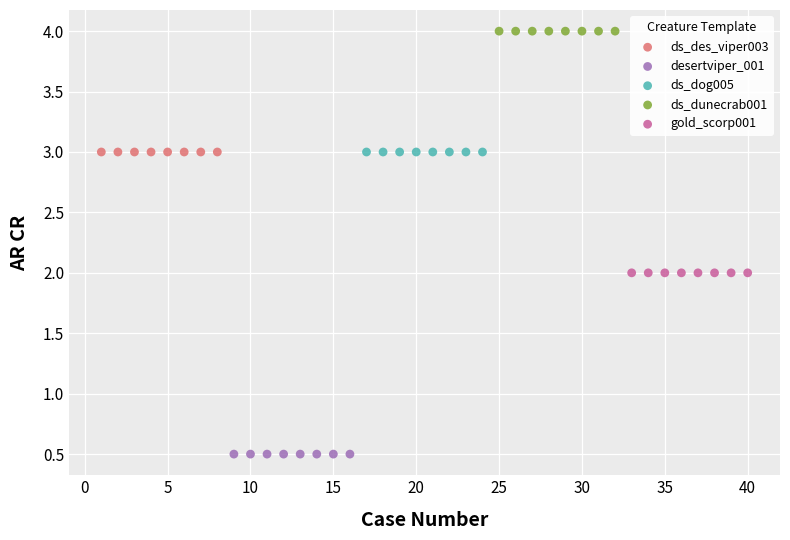

Which series reaches the maximum Y coordinate?

ds_dunecrab001